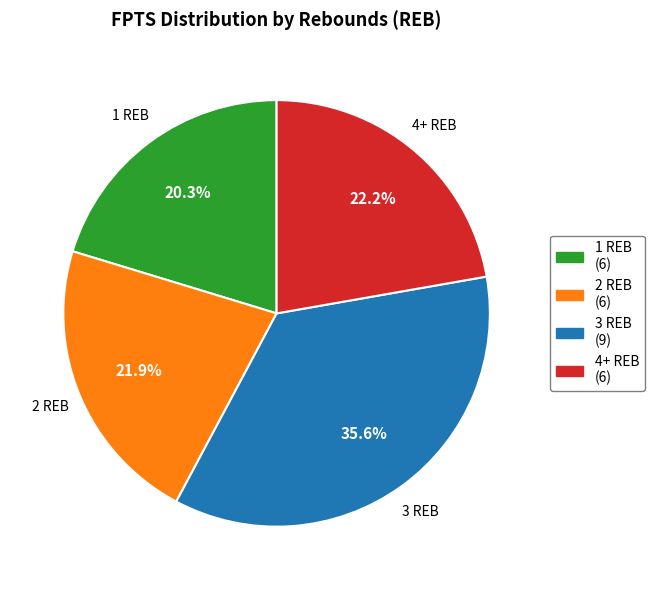

What is the ratio of the value at 3 REB (9) to the value at 2 REB (6)?

1.6